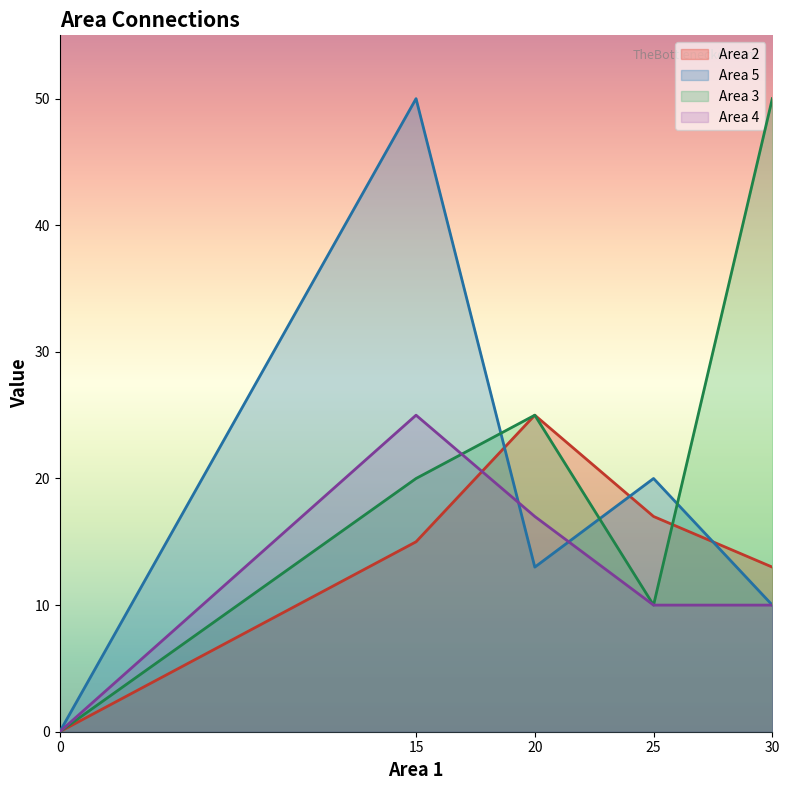

Reading left to right, extract all data points from this chart.

Area 2: 15	25	17	13
Area 5: 50	13	20	10
Area 3: 20	25	10	50
Area 4: 25	17	10	10